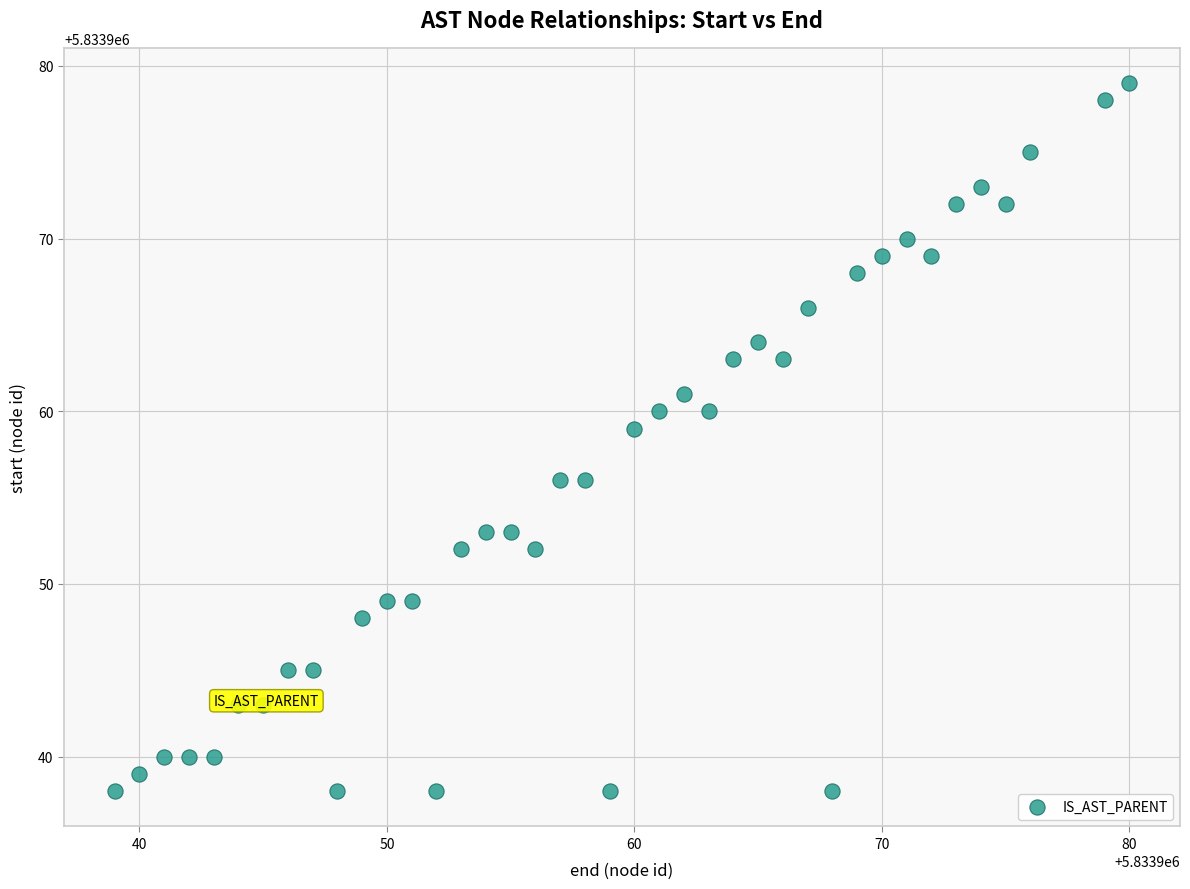

What Y value in the scatter plot is closest to 5833958?

5833959